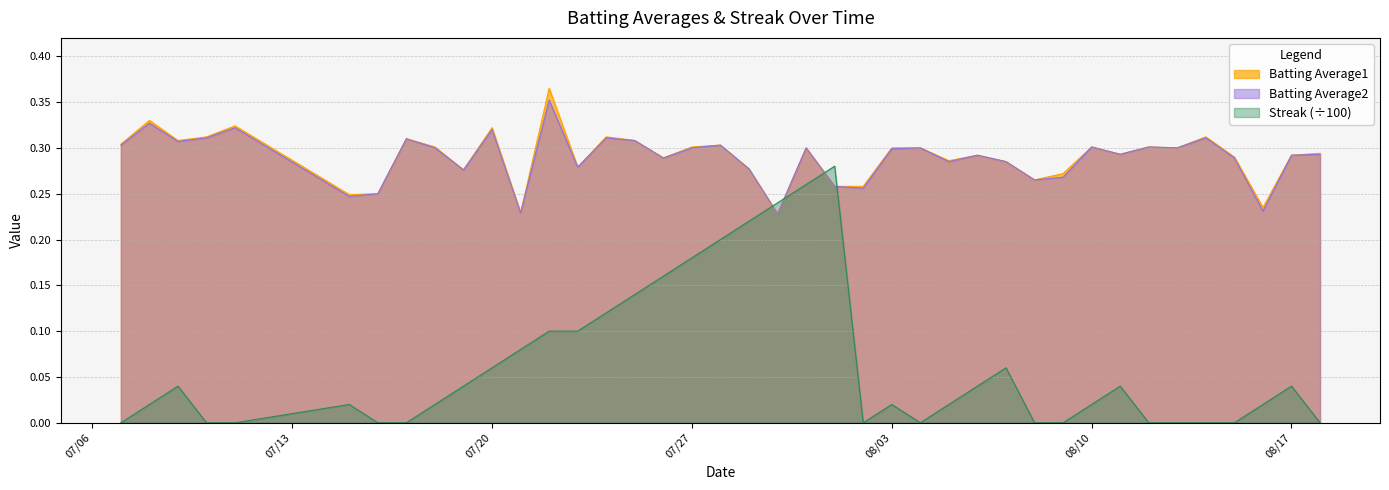

At which category does the chart reach its peak across all series?

2010-07-22